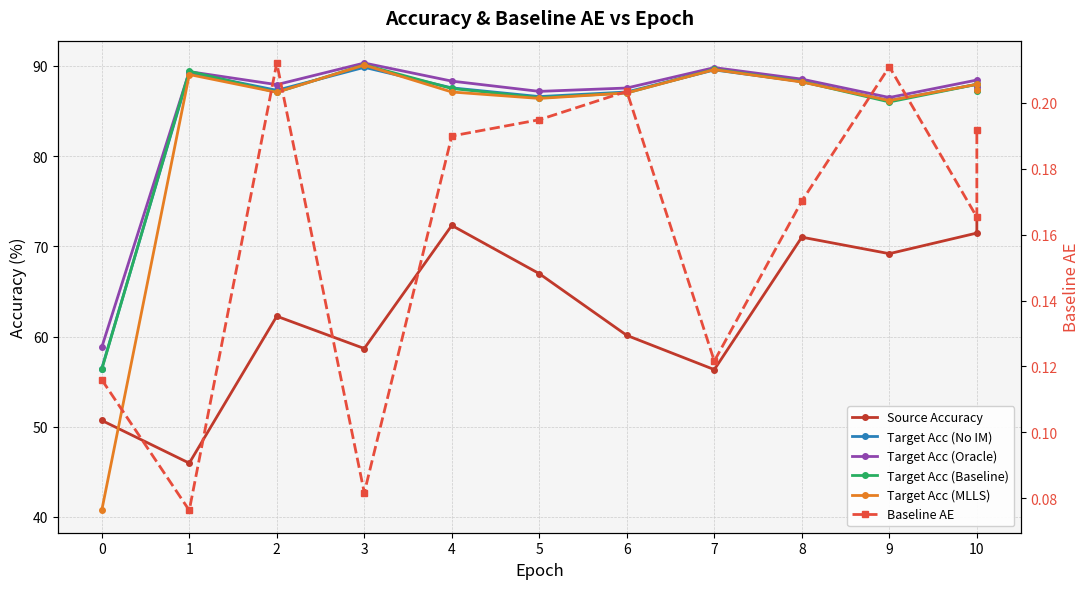

Is it true that Target Acc (MLLS) equals 126.5 at 10?

False